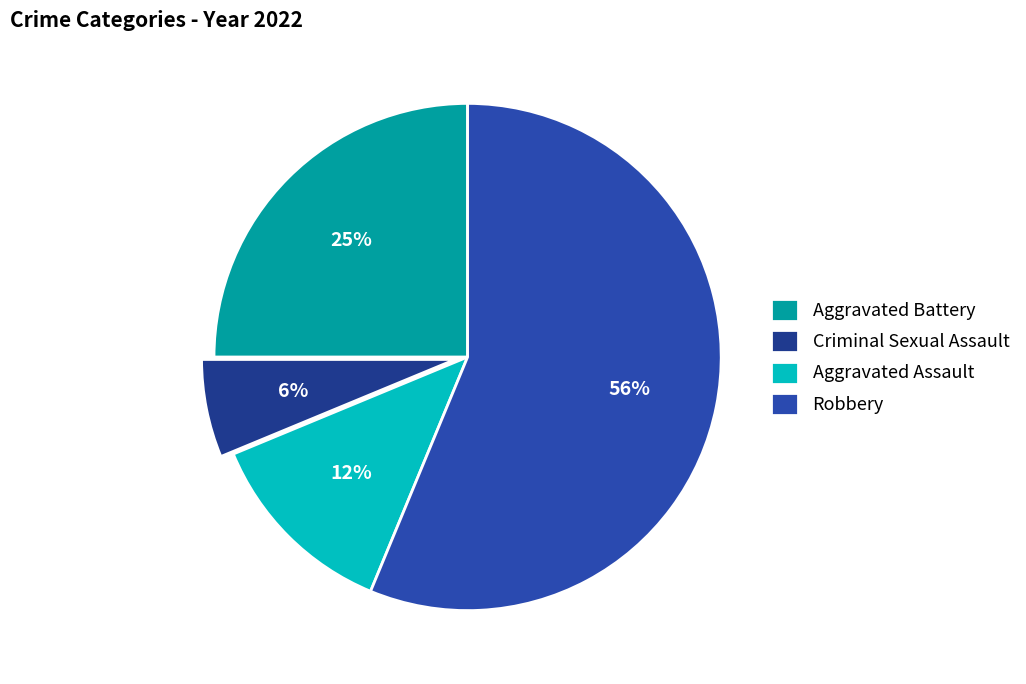

Does any single category account for the majority?

Yes